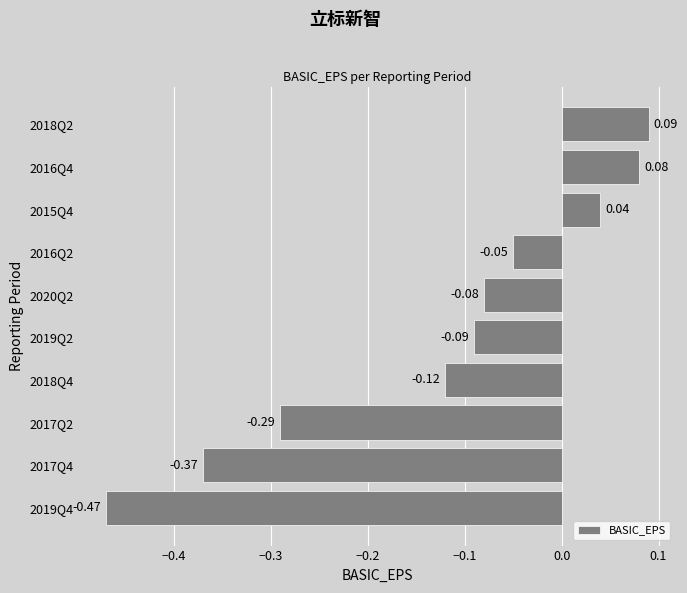

Between 2017Q4 and 2017Q2, which is larger?

2017Q2